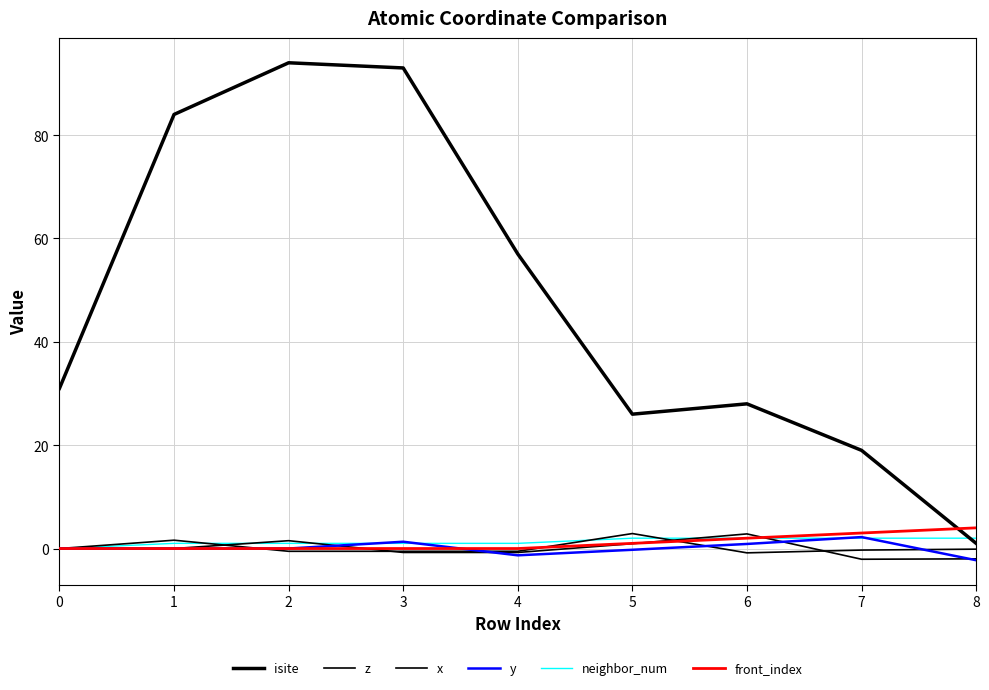

Which series has the largest total across all categories?

isite